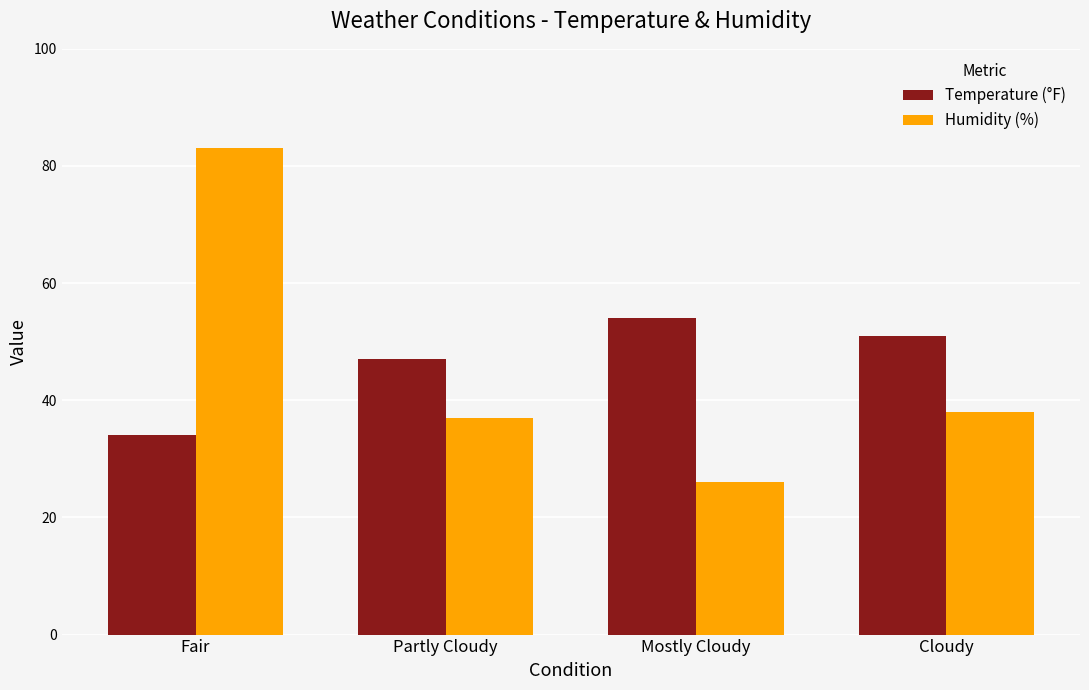

At Mostly Cloudy, list the series in order from largest to smallest.

Temperature (°F), Humidity (%)